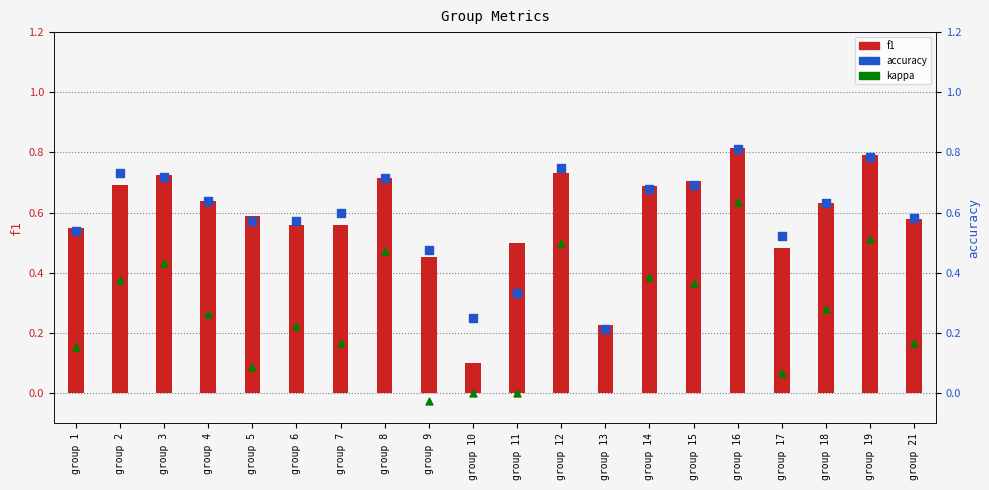

What are all the series names shown in the legend?

f1, kappa, accuracy